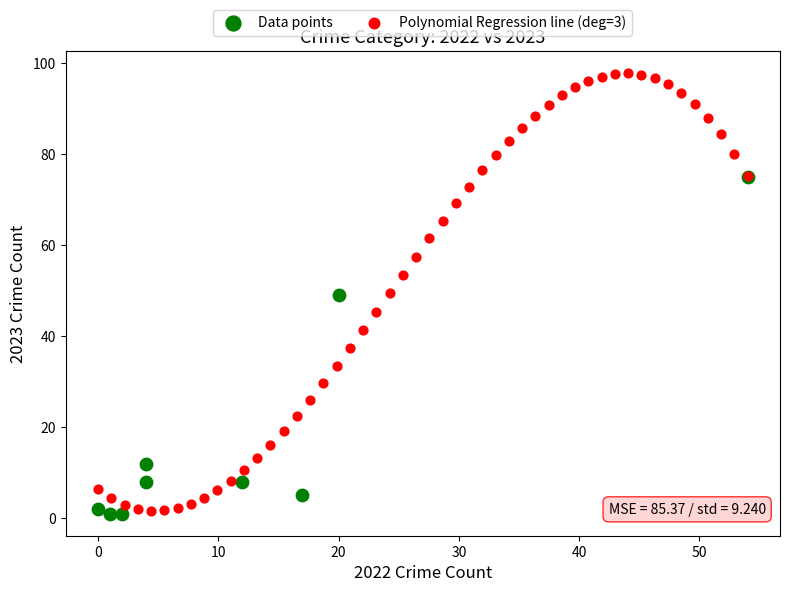

Which series has the widest spread of Y values?

Polynomial Regression line (deg=3)